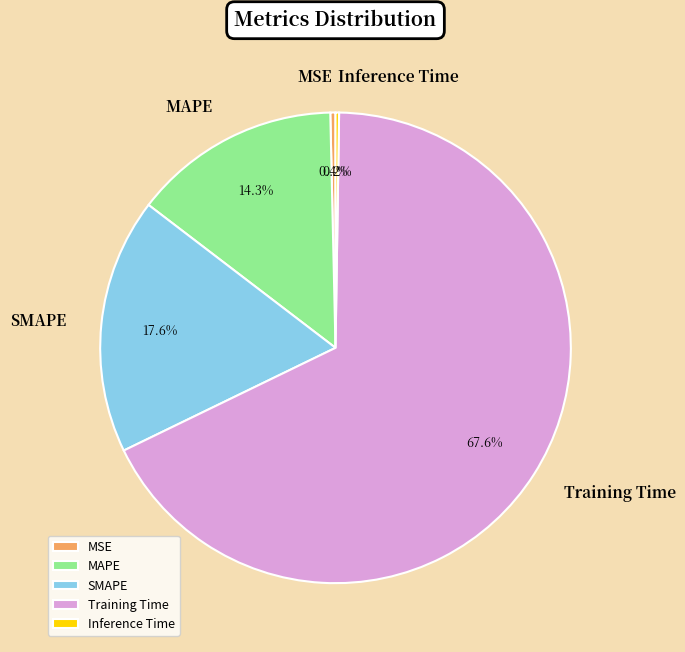

Combined, what portion of the pie is MSE and Training Time?

67.9%